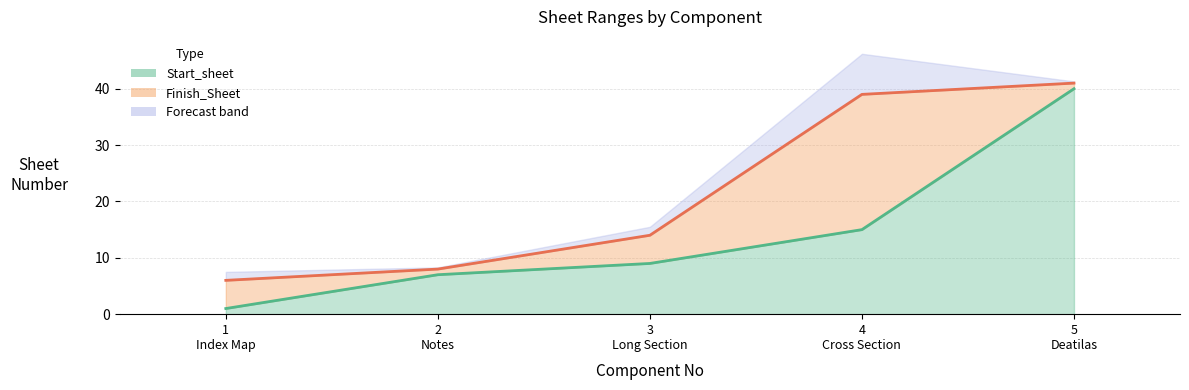

Which series changed the most between 2 Notes and 3 Long Section?

Finish_Sheet